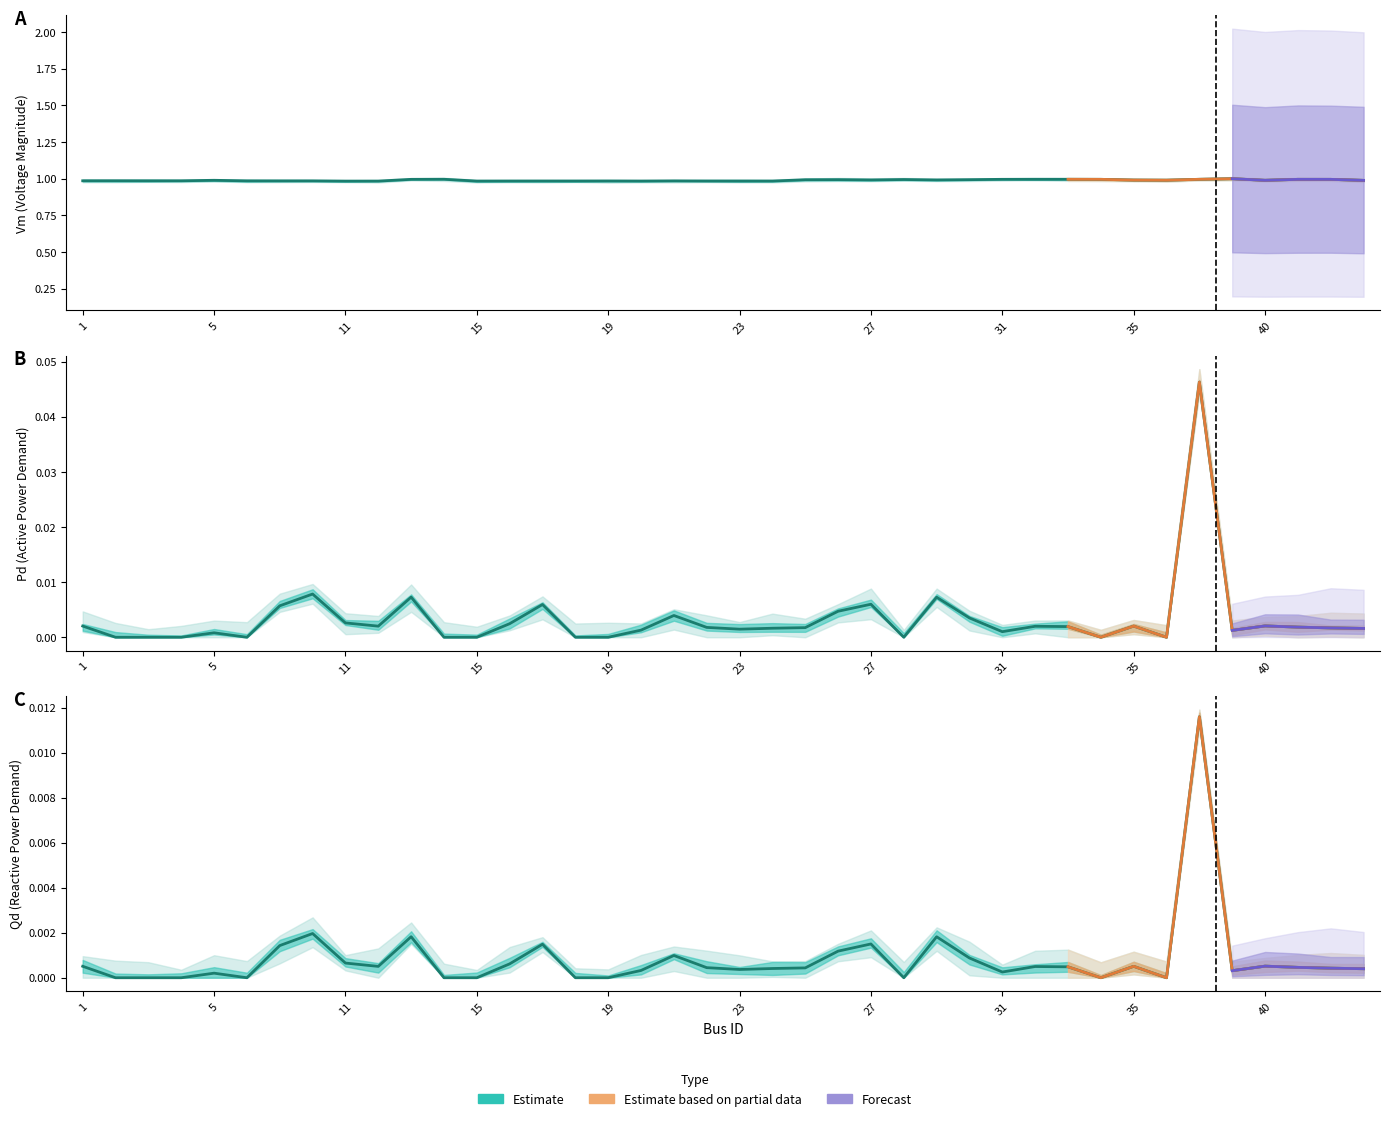

Count the number of categories in the chart.

40